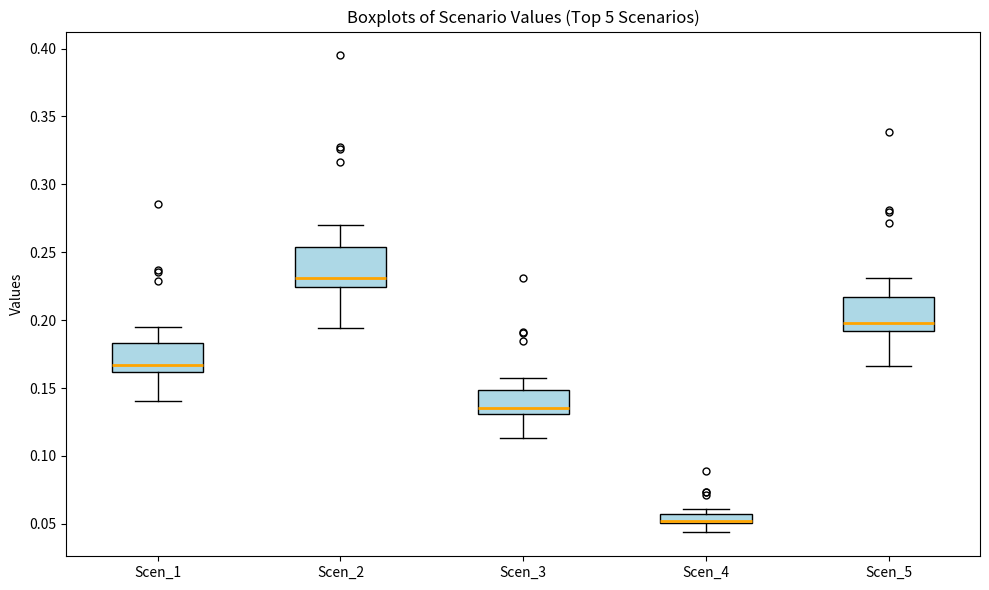

Where does the median line of the box for Scen_2 sit on the y-axis? The values are not printed on the chart, so give them approximately, as read against the axis.

0.230